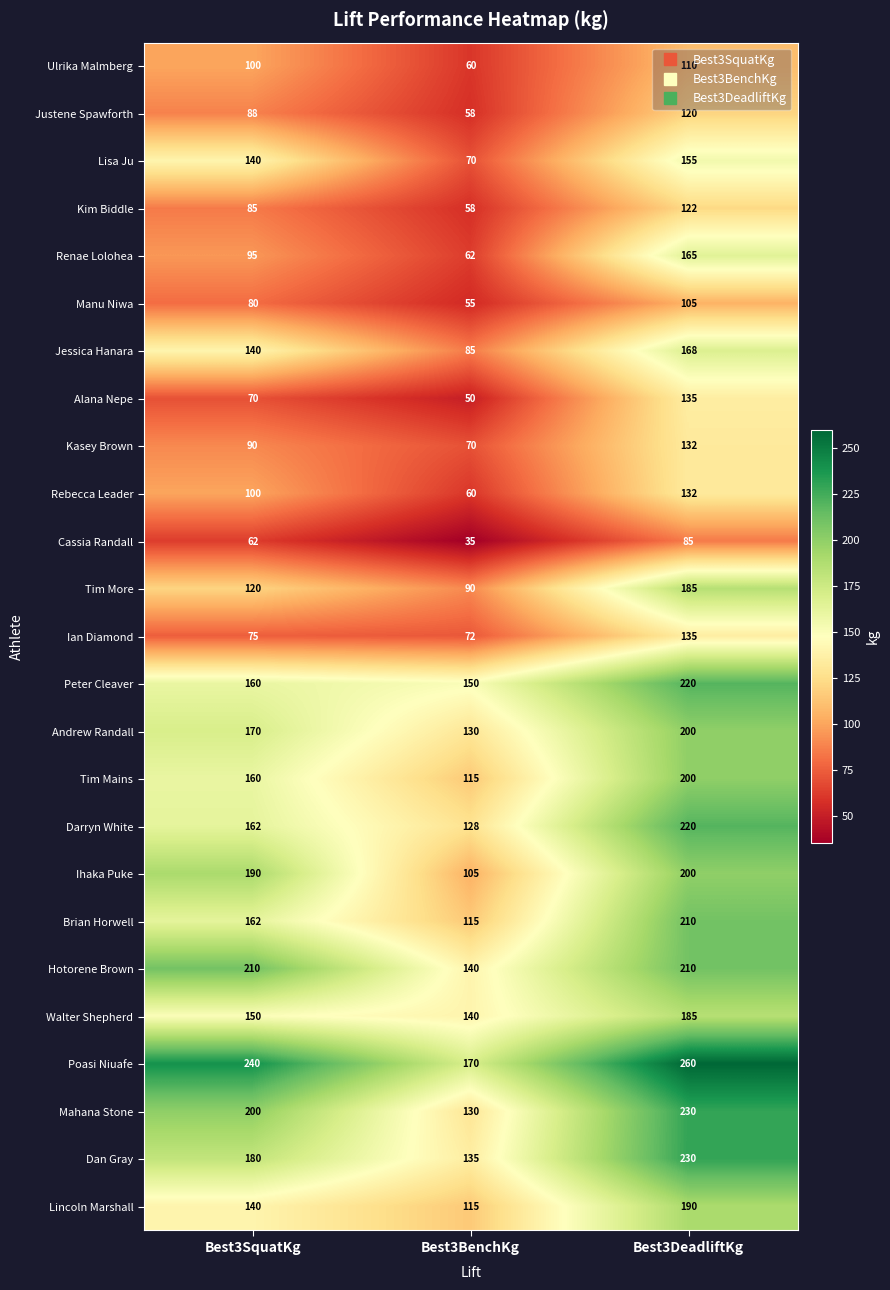

At which category is the sum across all series the highest?

Best3DeadliftKg